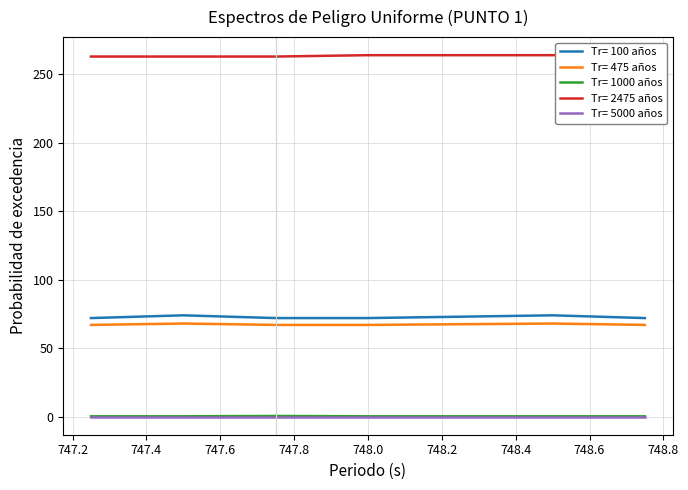

True or false: Tr= 1000 años and Tr= 475 años intersect in this chart.

False